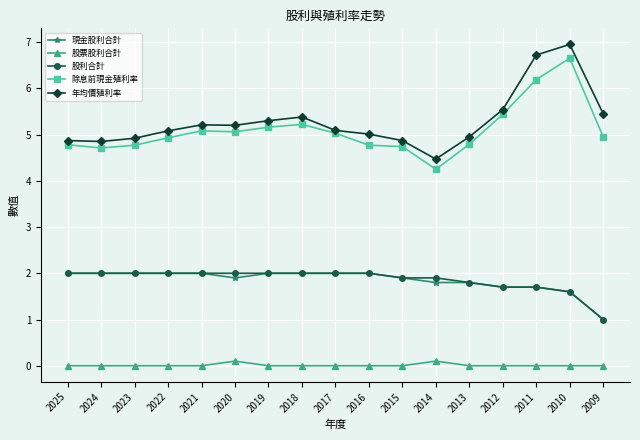

True or false: 股票股利合計 and 年均價殖利率 cross at least once.

False